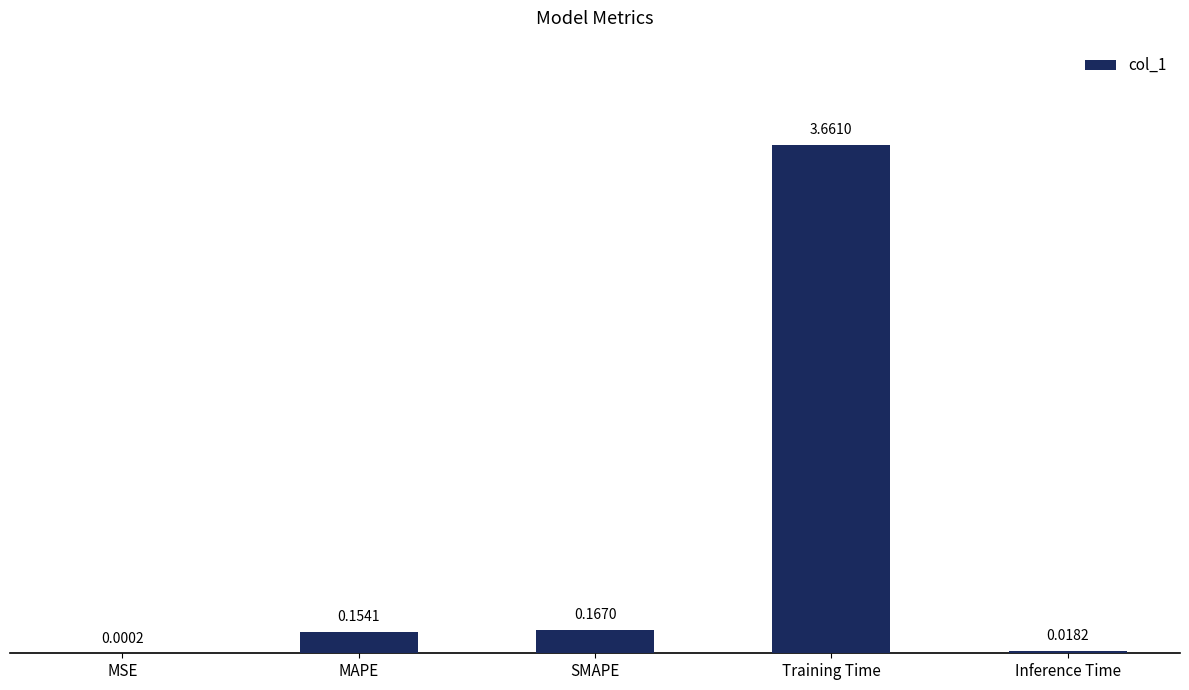

What is the sum of all values?

4.0